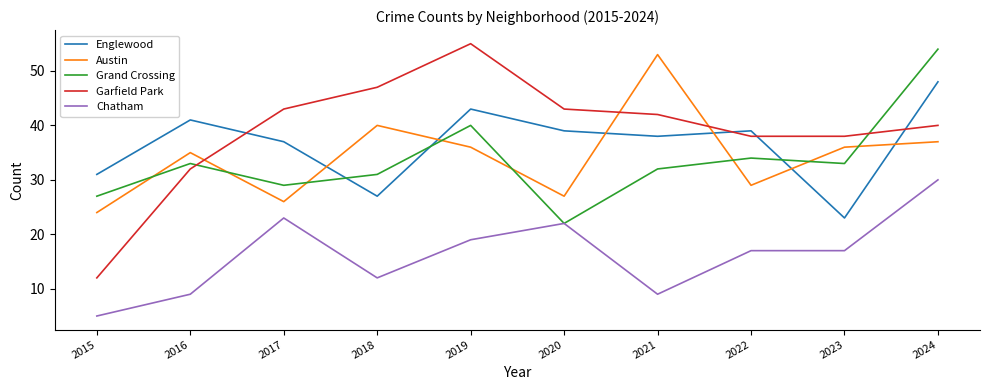

How many lines are shown in the chart?

5